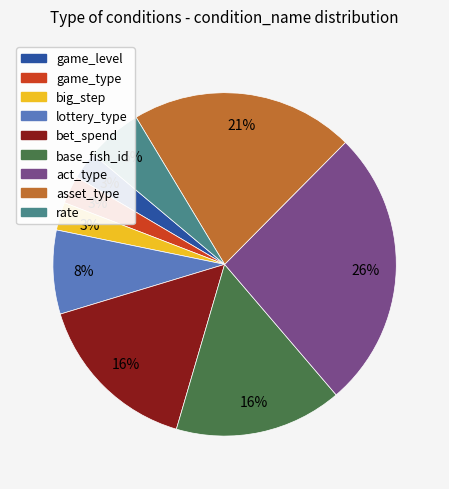

Is it true that game_type is 3% of the pie?

True